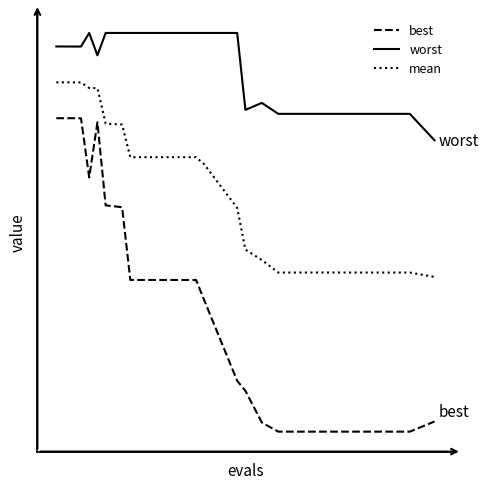

True or false: worst and mean cross at least once.

False